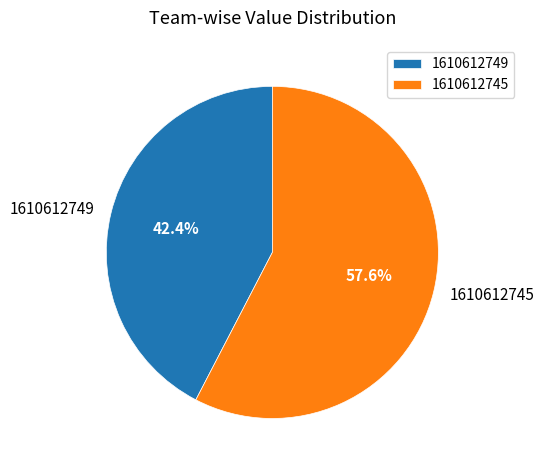

Which category accounts for the majority?

1610612745